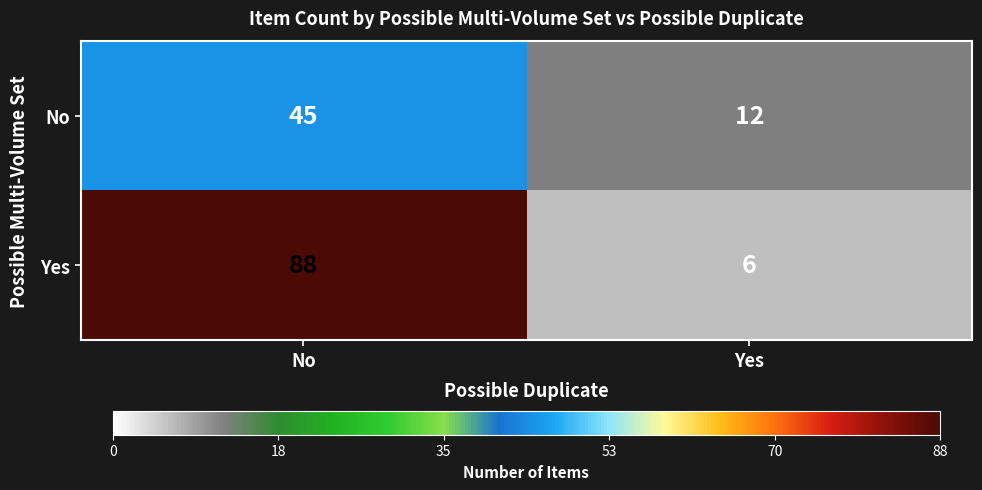

Reading left to right, what are all the values shown in this chart?

No: No=45	Yes=12
Yes: No=88	Yes=6